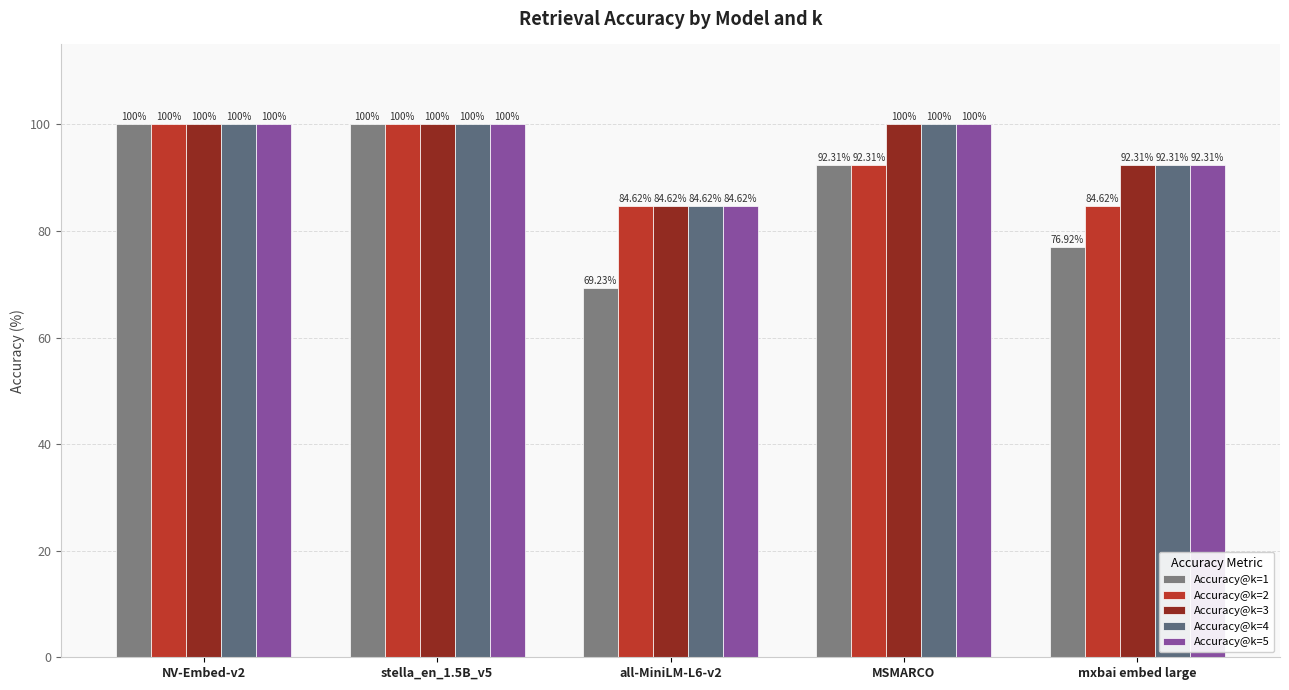

How many distinct data groups are displayed?

5